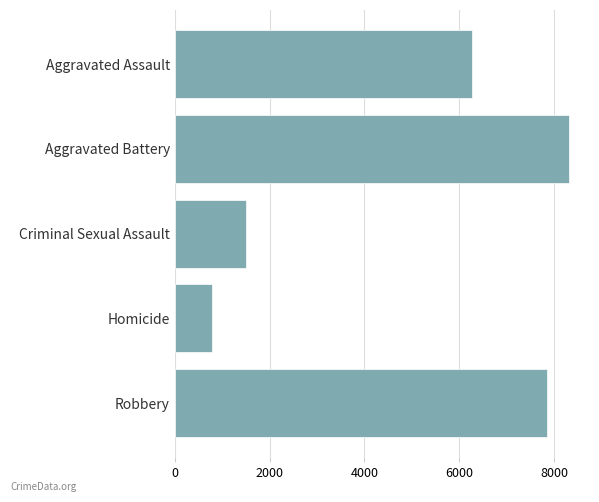

Which has a higher value, Aggravated Battery or Robbery?

Aggravated Battery